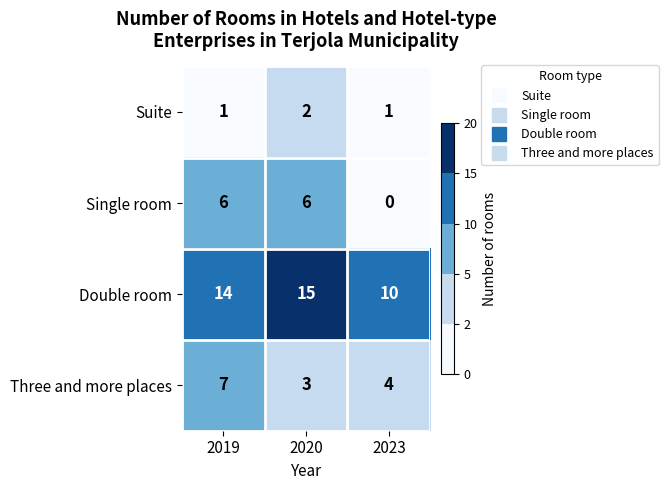

At 2023, list the series in order from largest to smallest.

Double room, Three and more places, Suite, Single room